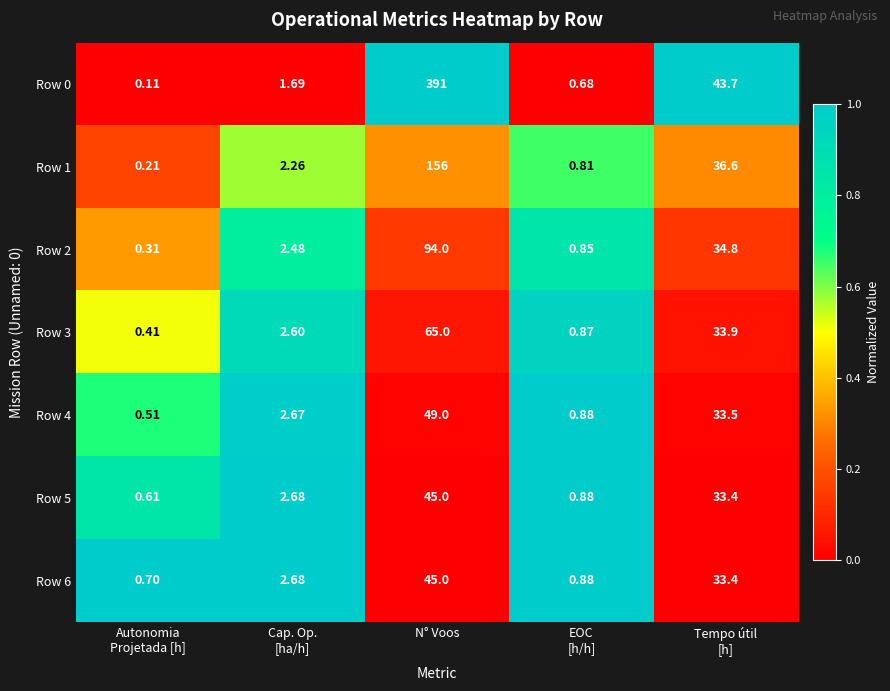

Which series has the largest total across all categories?

Row 0